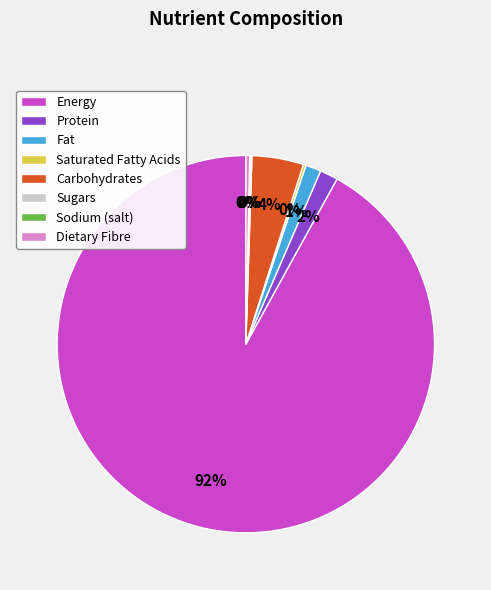

Between Carbohydrates and Dietary Fibre, which is larger?

Carbohydrates